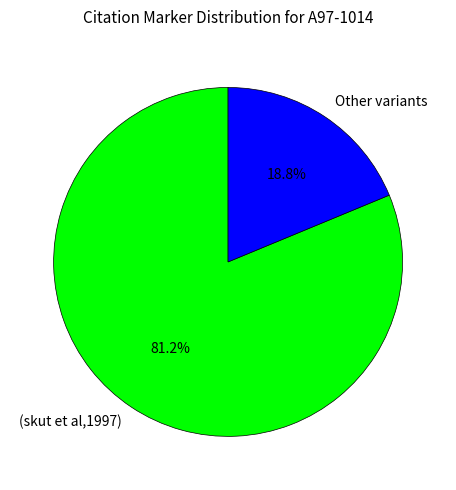

Approximately how many times larger is the value at (skut et al,1997) compared to Other variants?

4.3